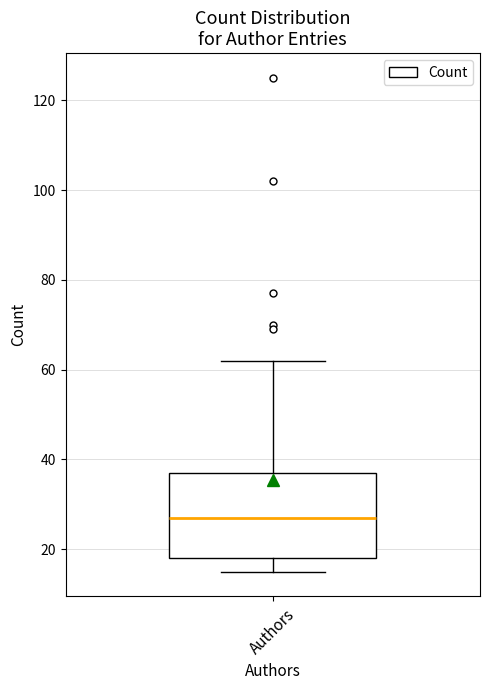

Read this box plot against the y-axis: the position of the median line, the range covered by the box, and the ends of both whiskers. The values are not printed on the chart, so give them approximately, as read against the axis.

median 28, box 18 to 38, whiskers 16 to 62